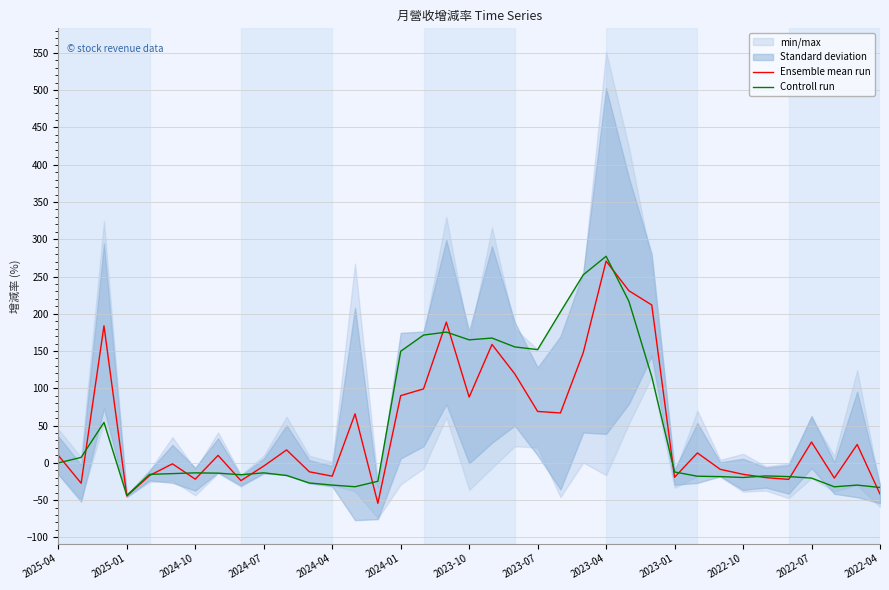

What is the minimum value for Ensemble mean run?

-54.3